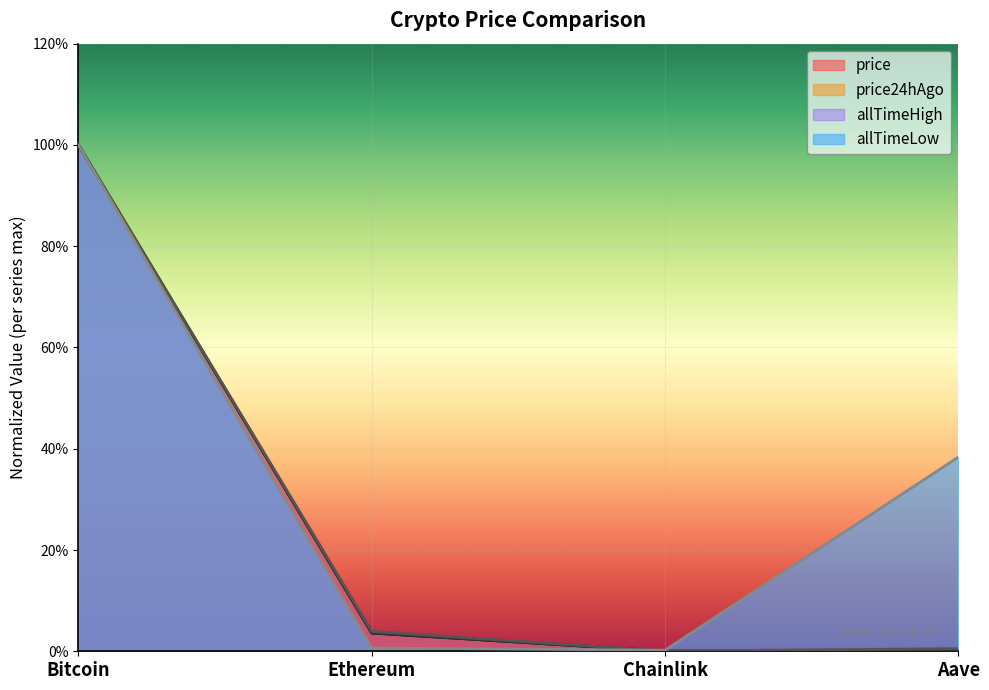

Is it true that price equals 0.0 at Ethereum?

False